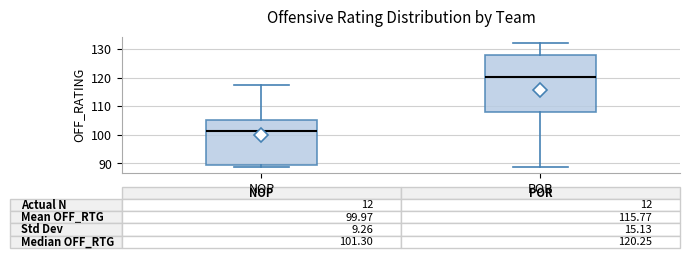

Which box has the highest median line?

POR